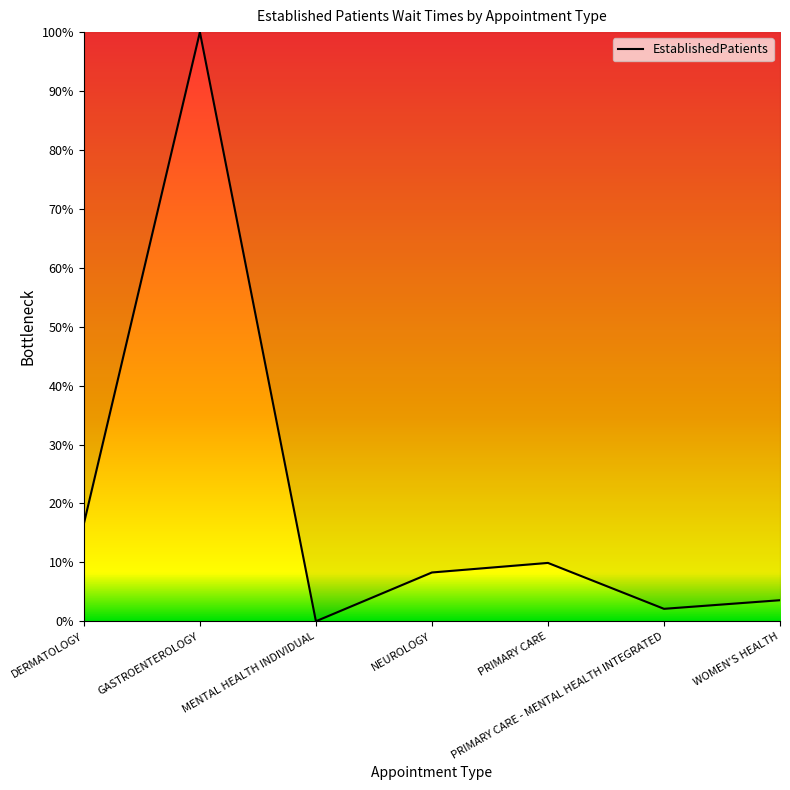

Count the number of data series in this chart.

1